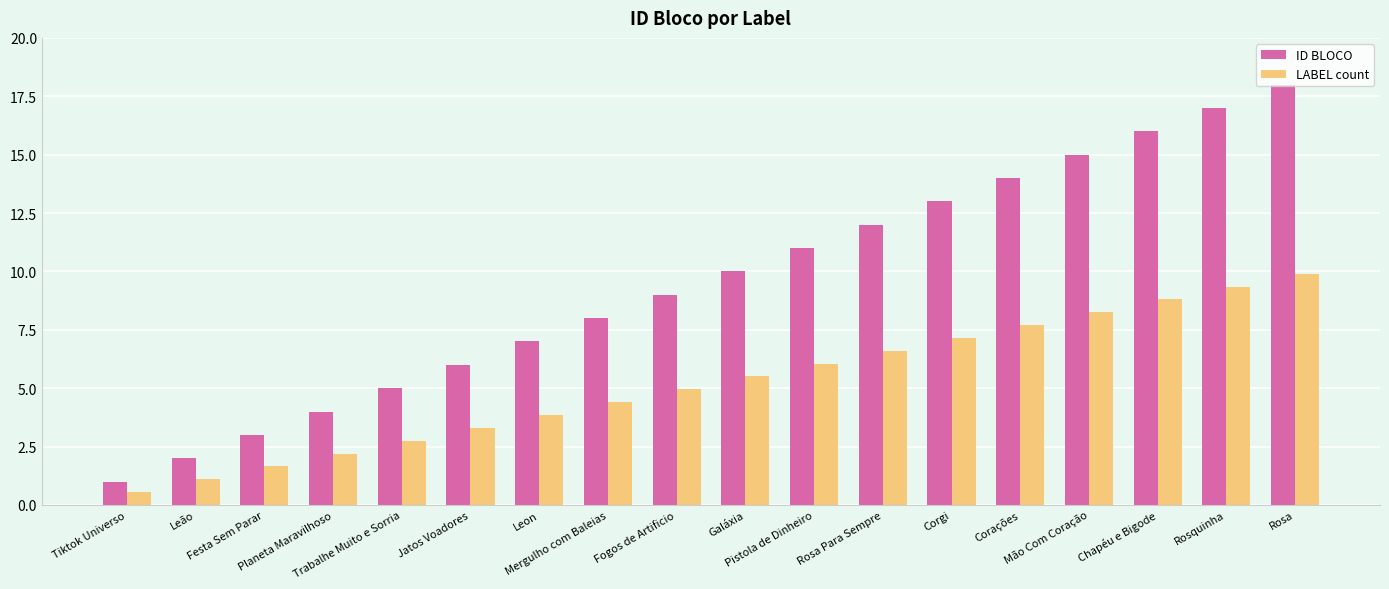

What position from the left is Rosa?

18